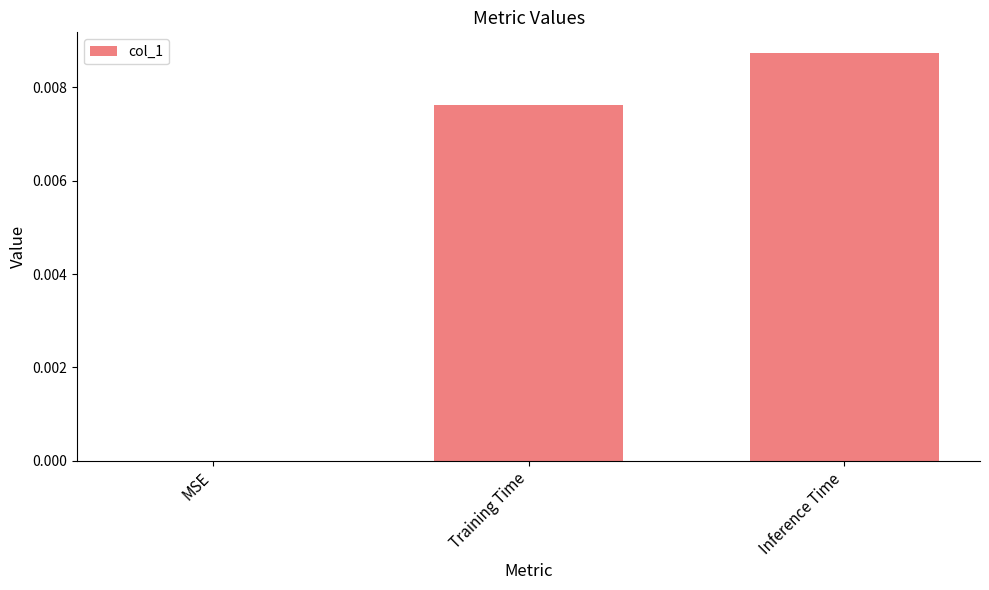

Between MSE and Training Time, which is larger?

Training Time